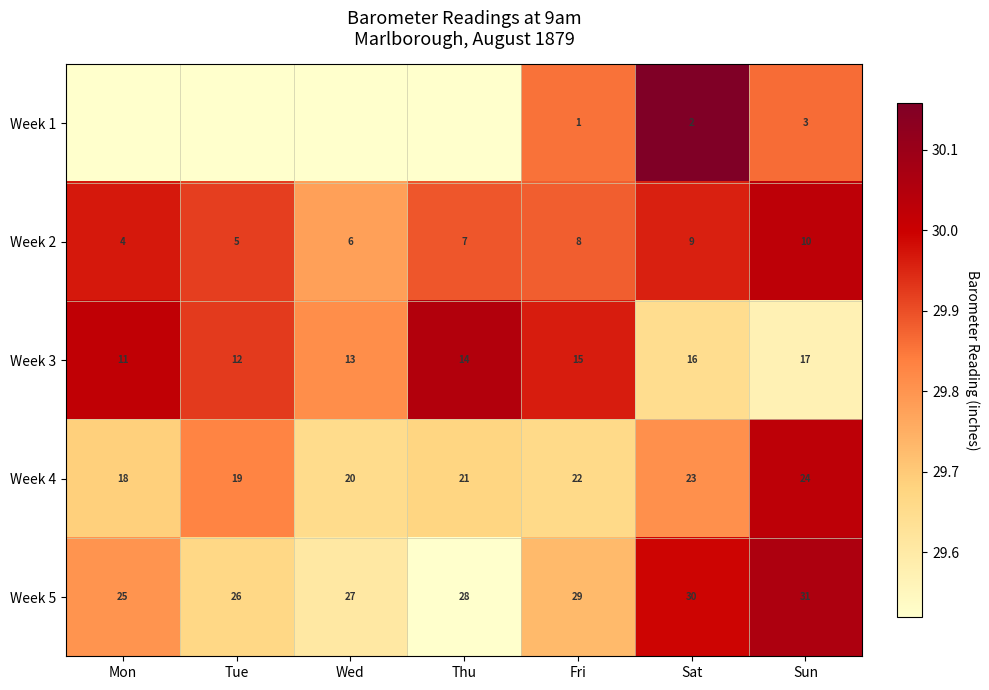

The Week 4 series shows 39.4 at Tue. True or false?

False